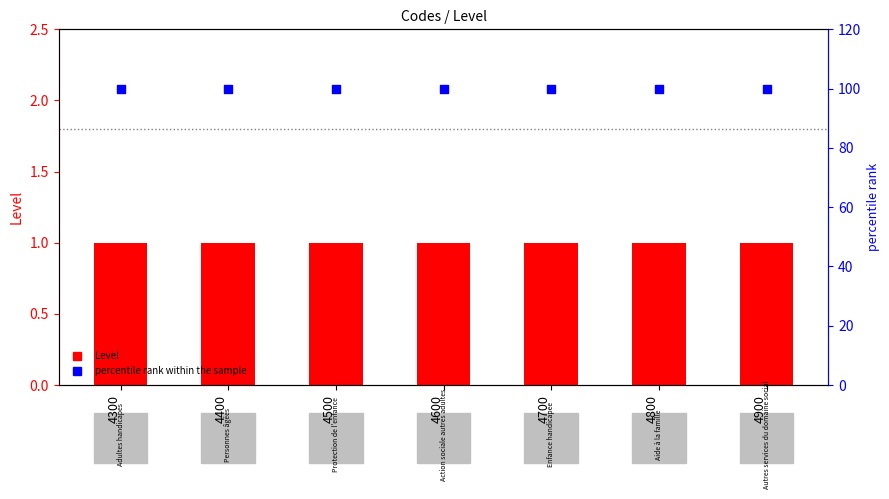

What are all the series names shown in the legend?

Level, percentile rank